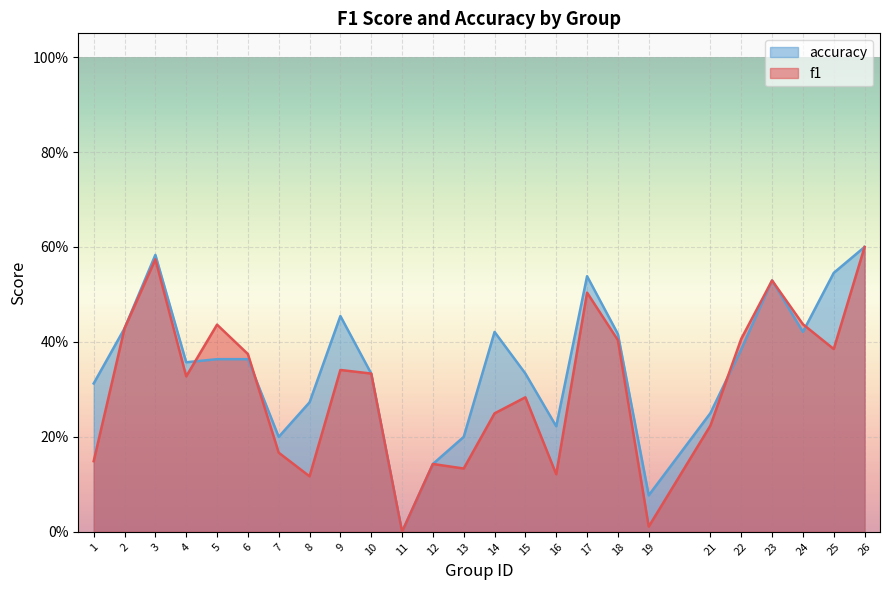

The value of accuracy at 22 is 0.4. True or false?

True